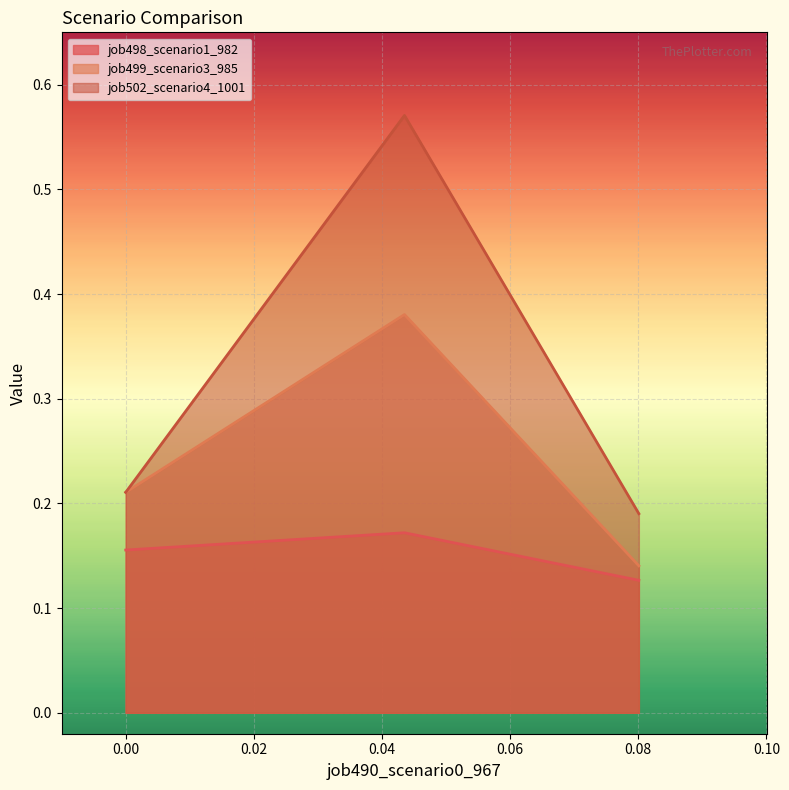

Is it true that job498_scenario1_982 equals 0.1 at B14?

False